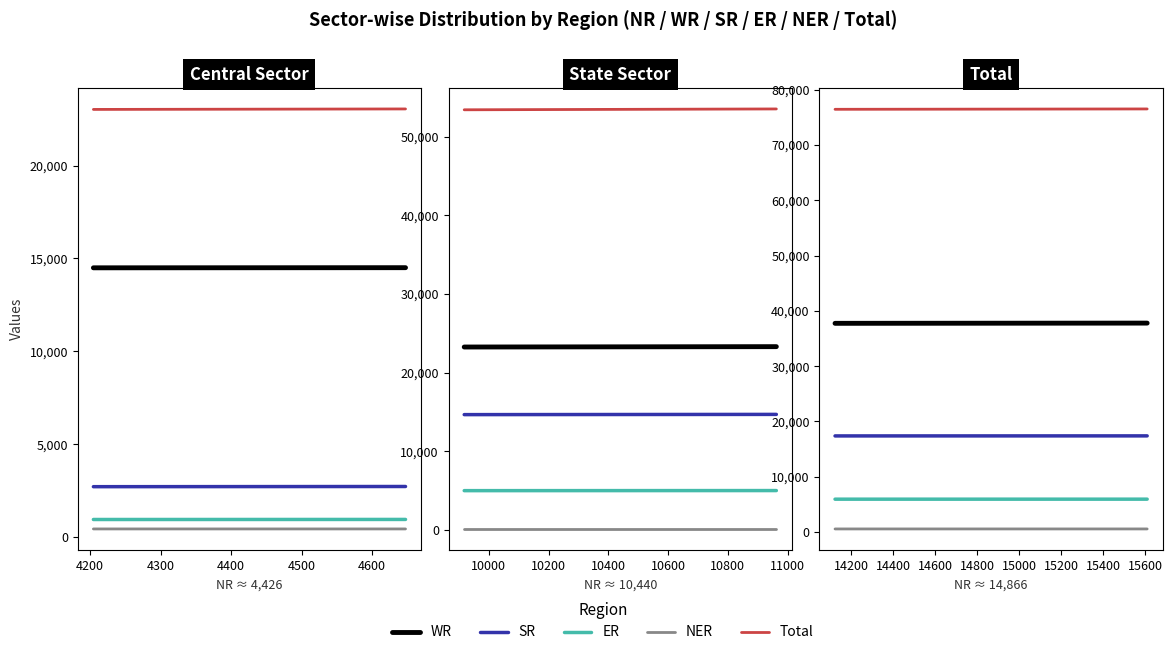

True or false: NER has a value of 110 at State Sector.

True